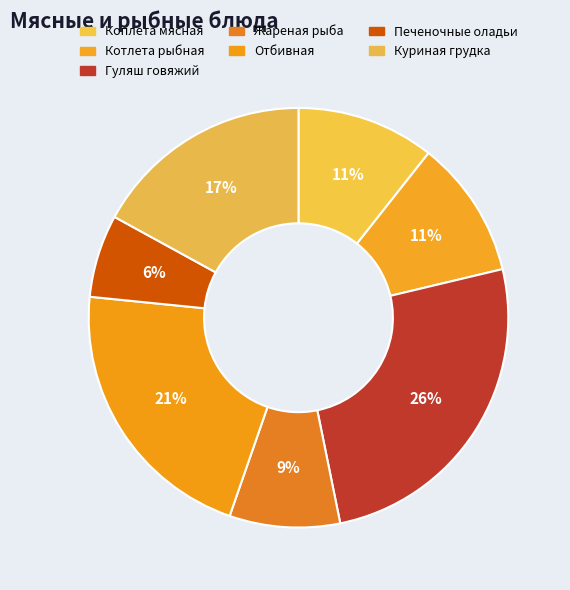

Count the number of slices in the pie.

7